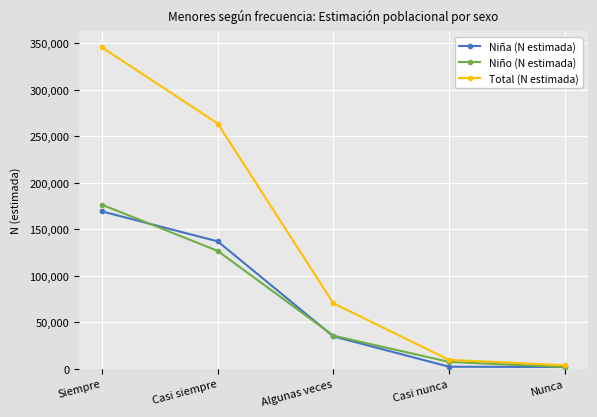

Does the chart display data point markers on the line(s)?

Yes